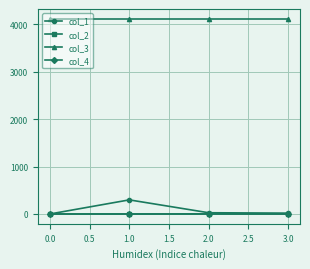

True or false: col_1 and col_3 intersect in this chart.

False